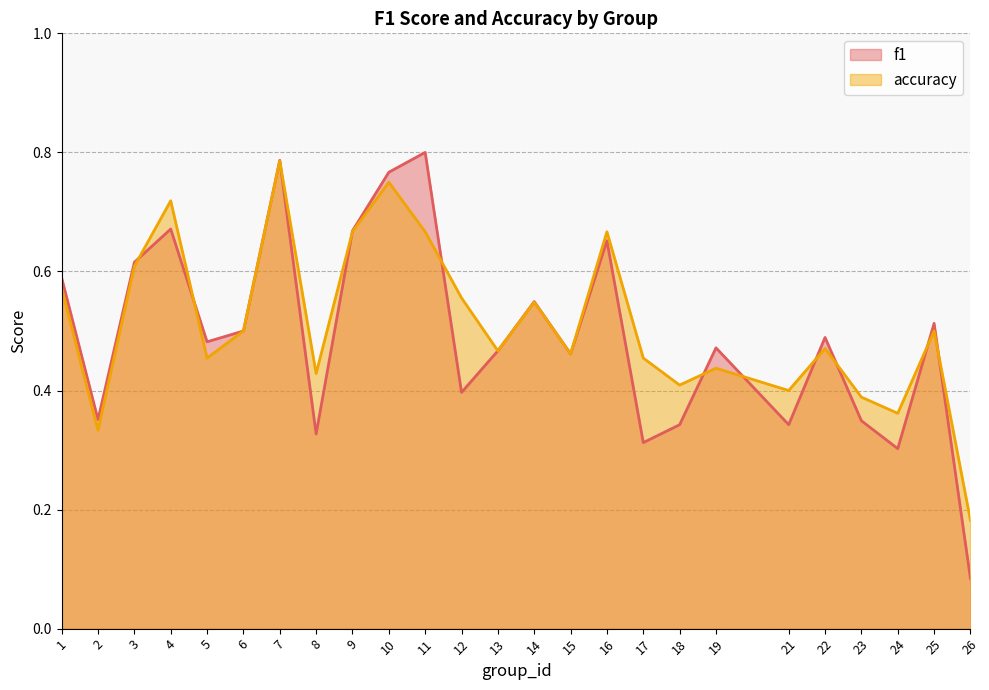

At which category is the sum across all series the highest?

7